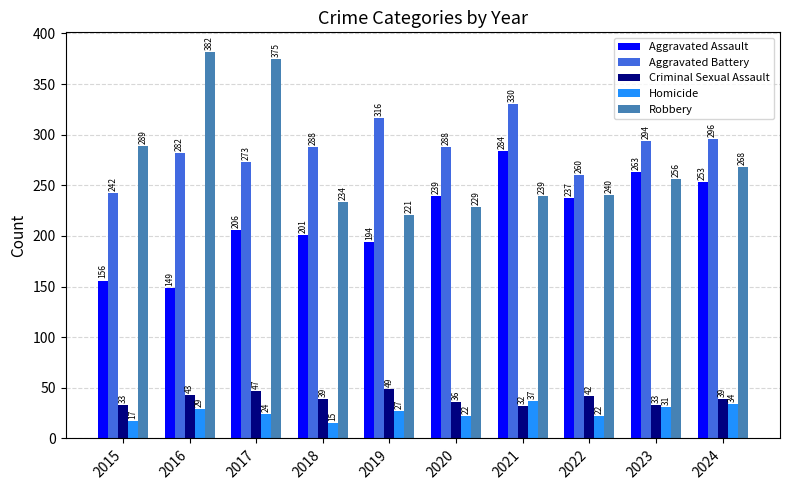

Which series has the largest range (max minus min)?

Robbery